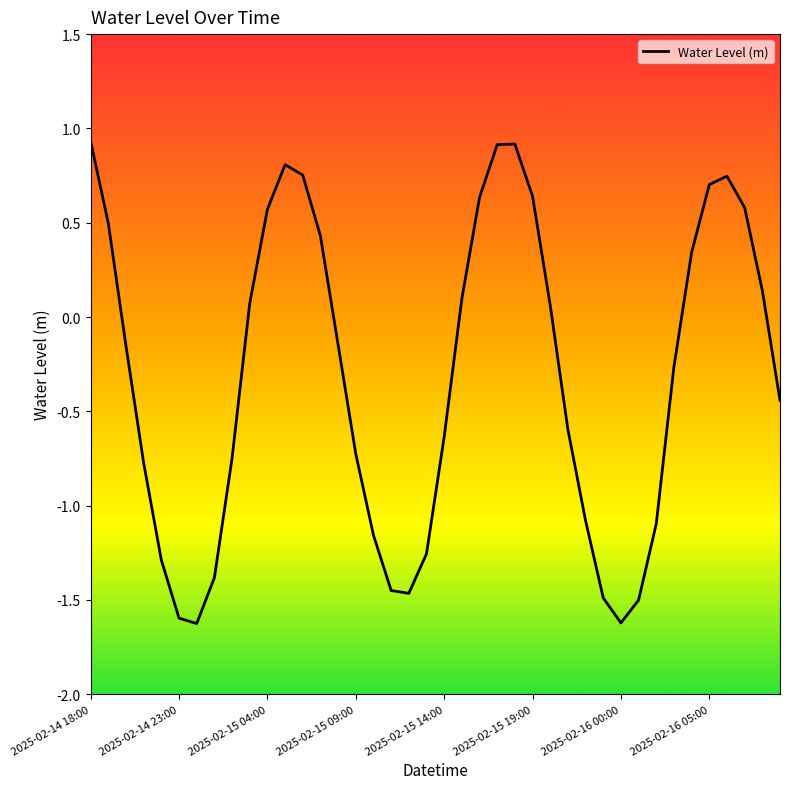

What is the difference between the maximum and minimum values?

2.6